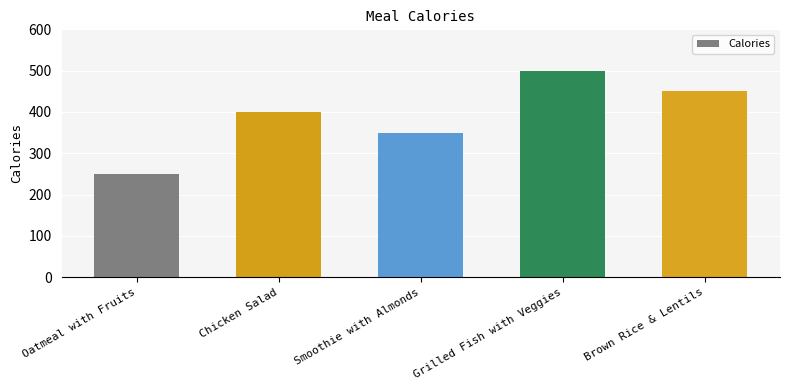

Are the bars grouped side by side (vs. stacked)?

No